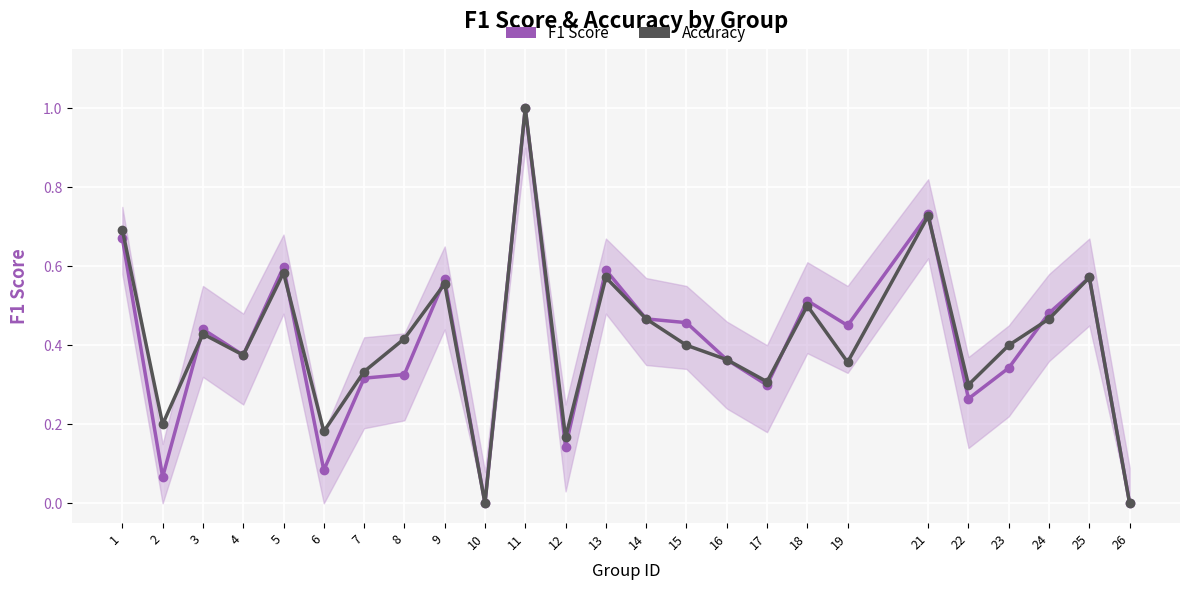

How many interior local valleys does the accuracy series have?

8